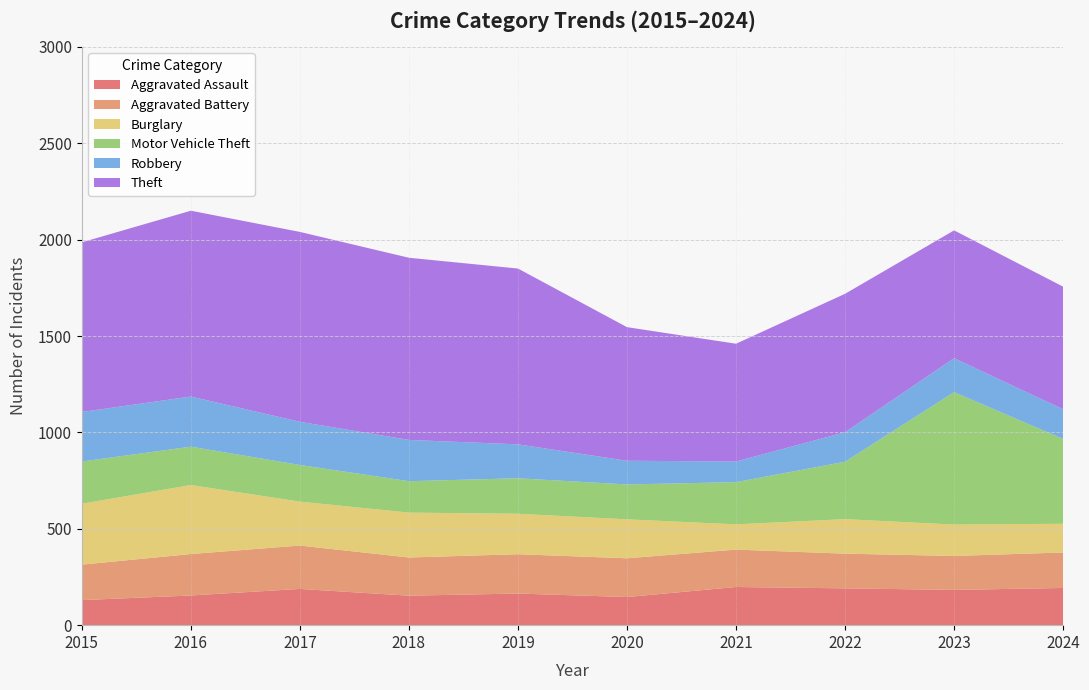

Reading right to left, extract all data points from this chart.

Aggravated Assault: 193	183	191	198	146	164	153	188	154	130
Aggravated Battery: 184	176	180	194	201	204	198	225	215	184
Burglary: 149	163	179	131	202	210	233	228	358	316
Motor Vehicle Theft: 440	687	298	219	181	184	163	190	199	219
Robbery: 154	176	153	107	123	176	214	224	260	257
Theft: 636	663	718	611	693	912	945	985	964	880